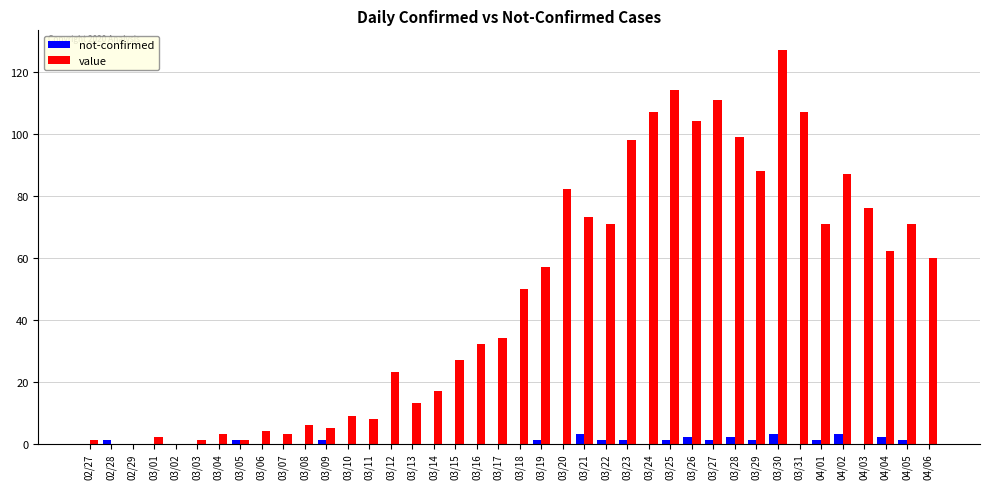

Which series has the largest range (max minus min)?

value